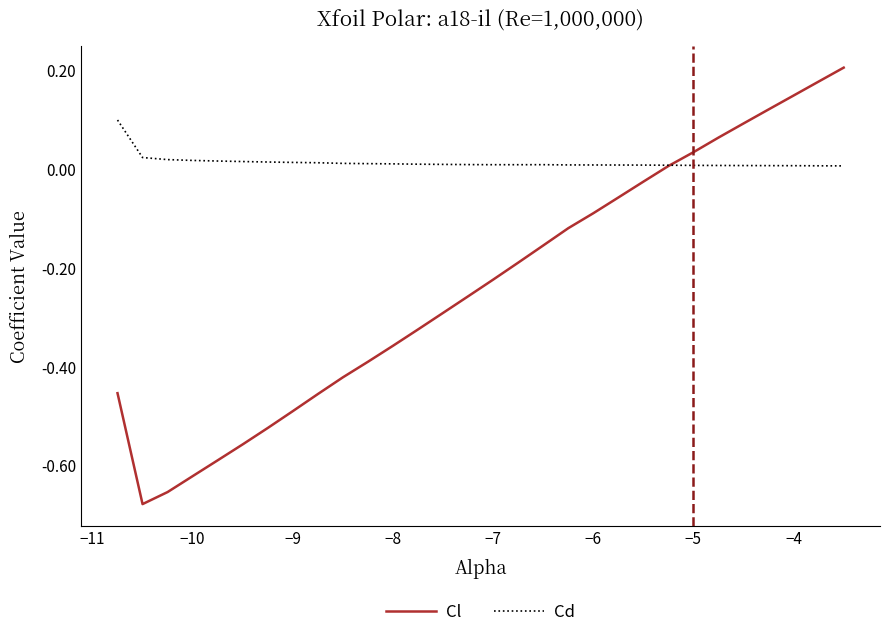

Rank the series by their average value, from highest to lowest.

Cd, Cl